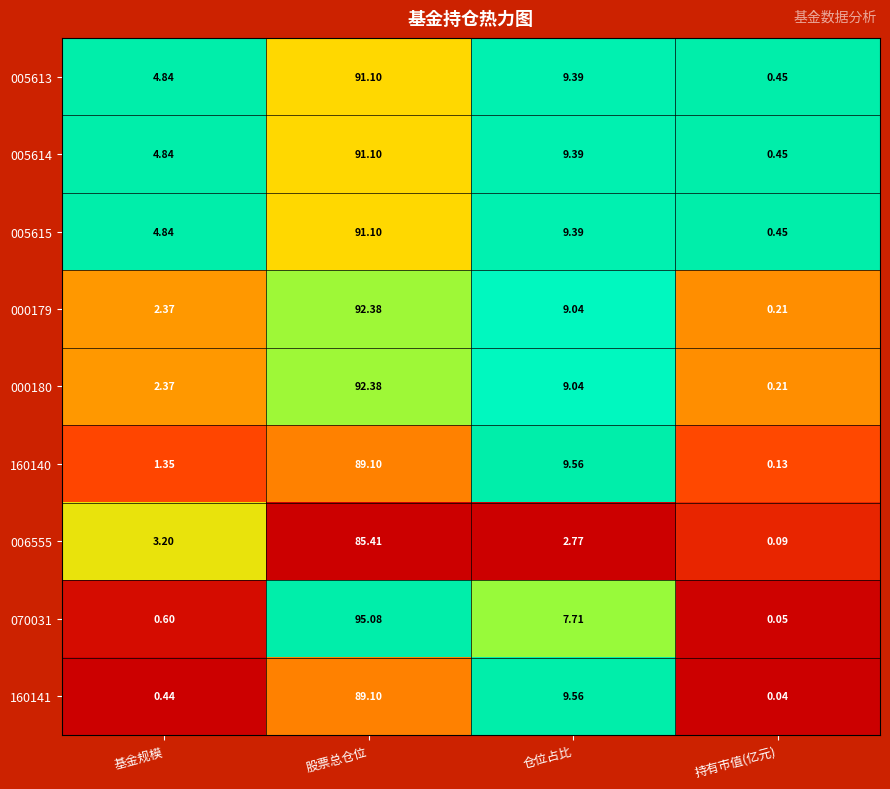

At which label is 000179 closest to 46?

仓位占比